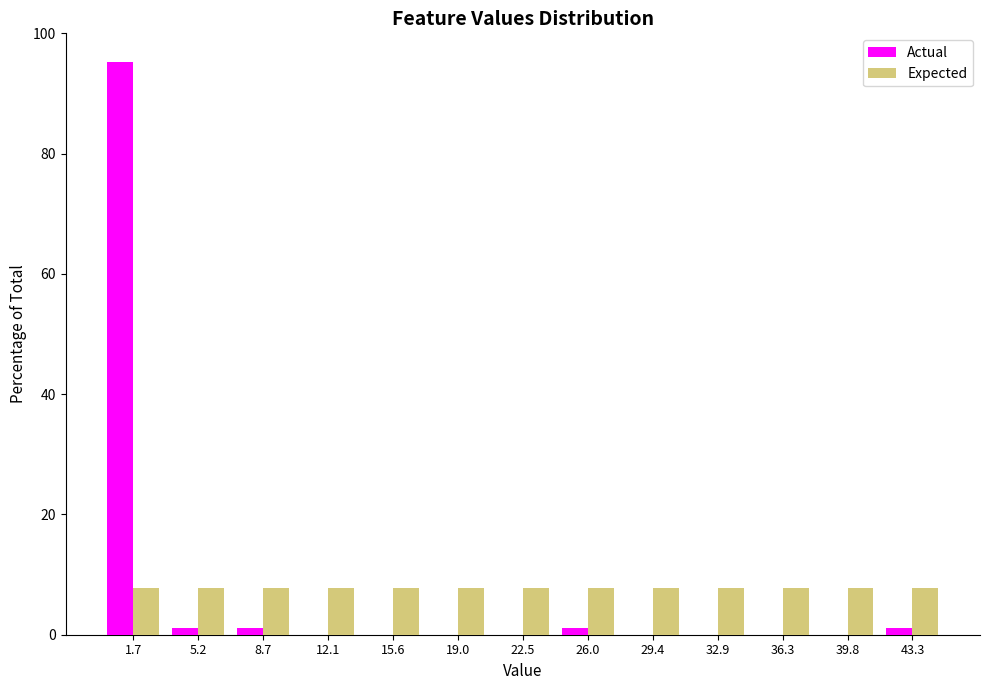

Reading left to right, list every range on the x-axis with the height of the bar of each series over it. Neither the bar edges nor the heights are printed on the chart, so give them approximately, as read against the axes.

0.0 to 3.5: Actual=96	Expected=8
3.5 to 7.0: Actual=under 2	Expected=8
7.0 to 10.5: Actual=under 2	Expected=8
10.5 to 14.0: Actual=0	Expected=8
14.0 to 17.5: Actual=0	Expected=8
17.5 to 21.0: Actual=0	Expected=8
21.0 to 24.0: Actual=0	Expected=8
24.0 to 27.5: Actual=under 2	Expected=8
27.5 to 31.0: Actual=0	Expected=8
31.0 to 34.5: Actual=0	Expected=8
34.5 to 38.0: Actual=0	Expected=8
38.0 to 41.5: Actual=0	Expected=8
41.5 to 45.0: Actual=under 2	Expected=8